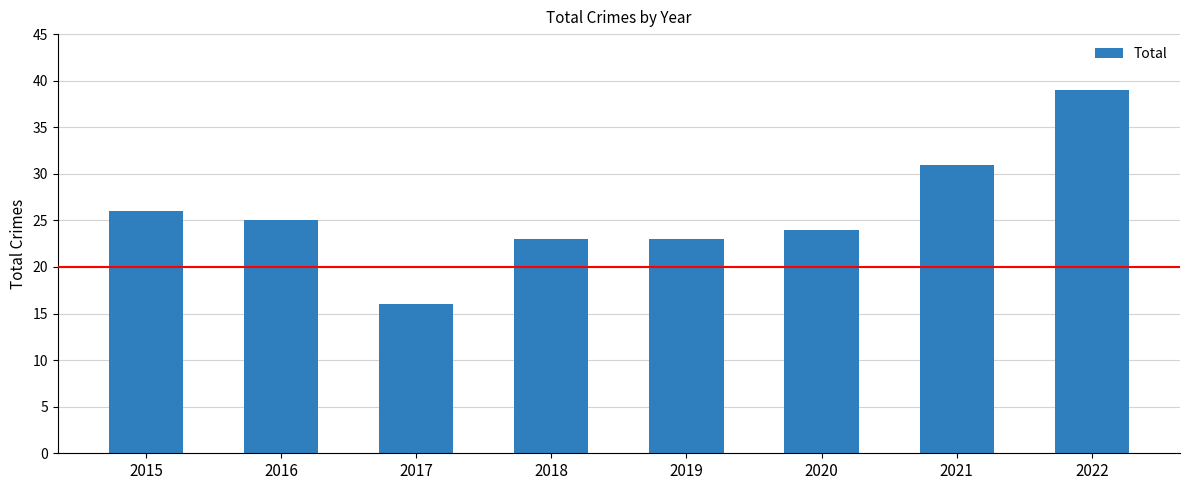

Does the chart contain any negative values?

No